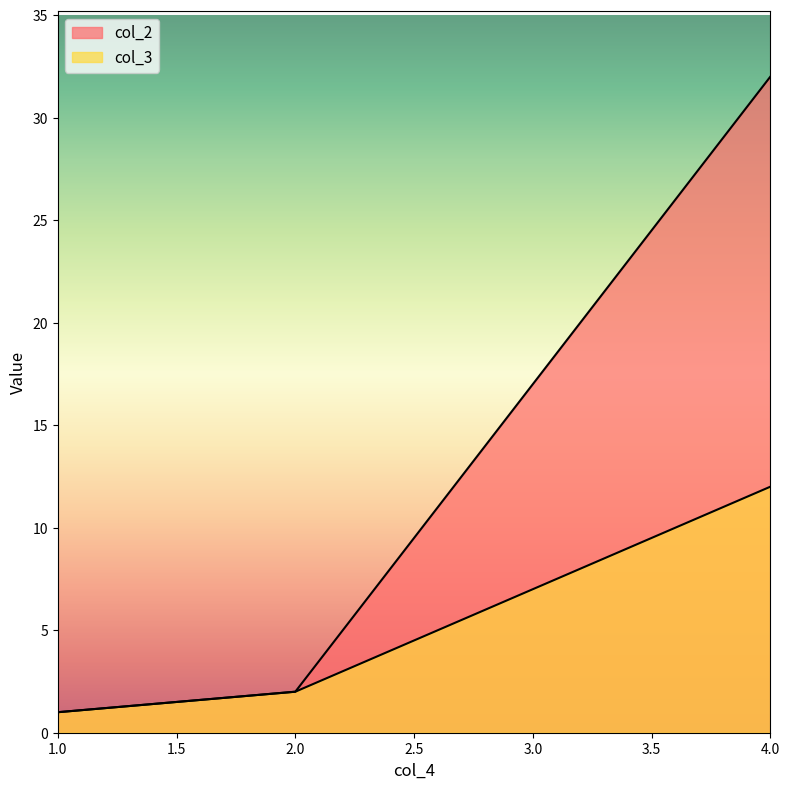

Is the value of col_3 at 2 greater than the value of col_2 at 1?

Yes